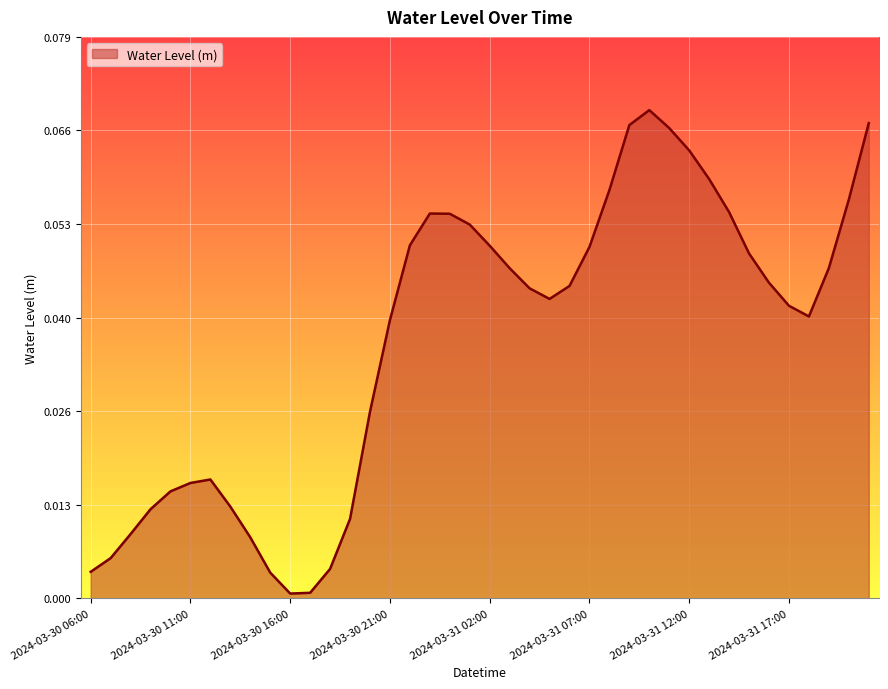

List the labels in order of value, smallest first.

2024-03-30 16:00, 2024-03-30 17:00, 2024-03-30 15:00, 2024-03-30 06:00, 2024-03-30 18:00, 2024-03-30 07:00, 2024-03-30 14:00, 2024-03-30 08:00, 2024-03-30 19:00, 2024-03-30 09:00, 2024-03-30 13:00, 2024-03-30 10:00, 2024-03-30 11:00, 2024-03-30 12:00, 2024-03-30 20:00, 2024-03-30 21:00, 2024-03-31 18:00, 2024-03-31 17:00, 2024-03-31 05:00, 2024-03-31 04:00, 2024-03-31 06:00, 2024-03-31 16:00, 2024-03-31 03:00, 2024-03-31 19:00, 2024-03-31 15:00, 2024-03-31 07:00, 2024-03-31 02:00, 2024-03-30 22:00, 2024-03-31 01:00, 2024-03-31 00:00, 2024-03-30 23:00, 2024-03-31 14:00, 2024-03-31 20:00, 2024-03-31 08:00, 2024-03-31 13:00, 2024-03-31 12:00, 2024-03-31 11:00, 2024-03-31 09:00, 2024-03-31 21:00, 2024-03-31 10:00